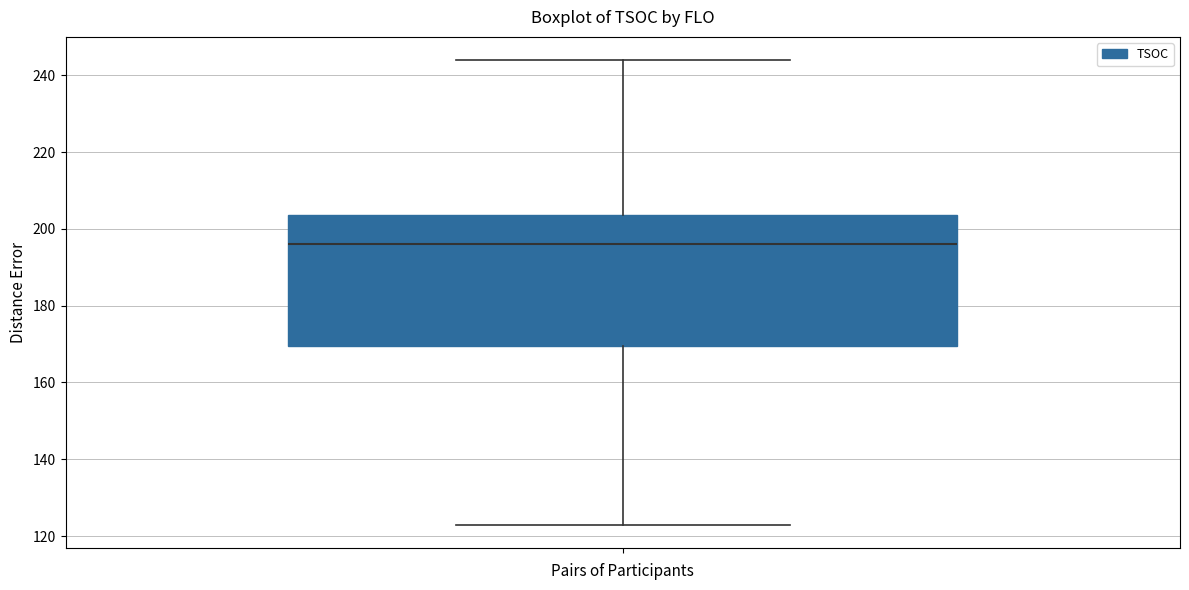

Transcribe this box plot: give where the median line is, the range the box spans, and where the two whiskers end, as read against the y-axis. The values are not printed on the chart, so give them approximately, as read against the axis.

median 196, box 170 to 204, whiskers 124 to 244